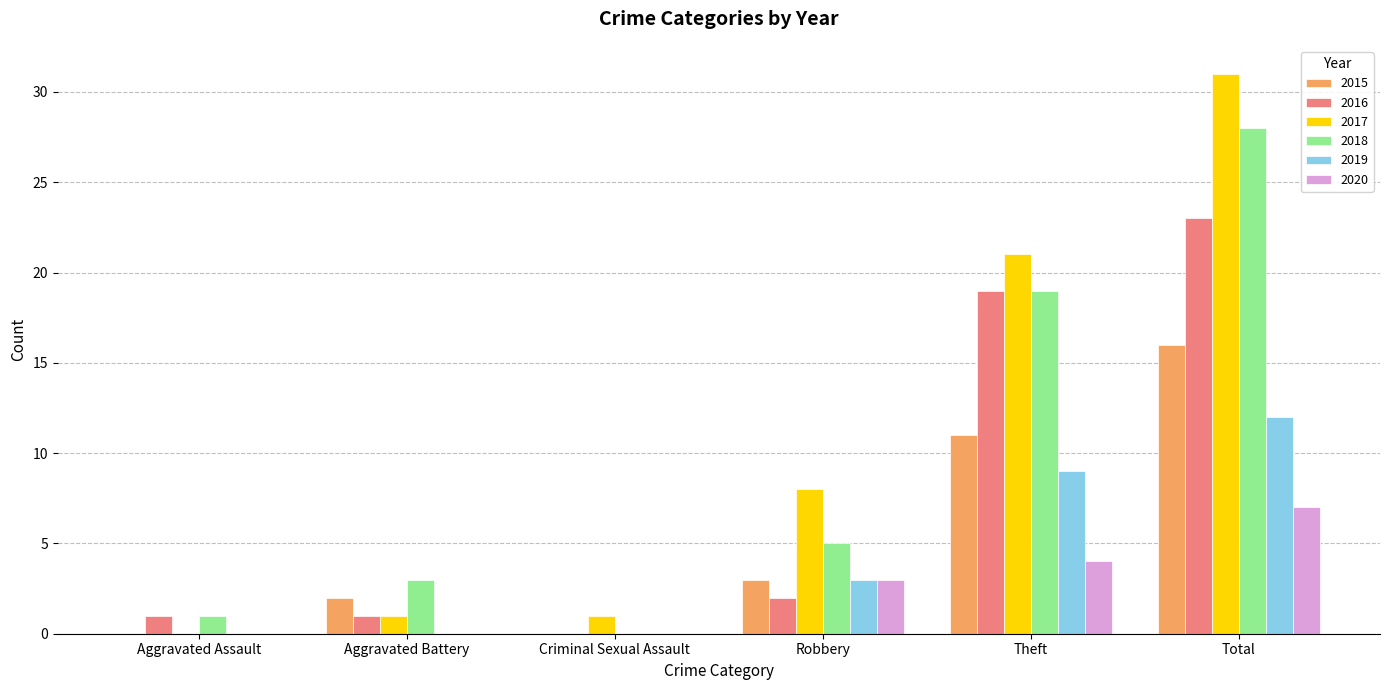

What is the sum of the 2019 values at Theft and Aggravated Assault?

9